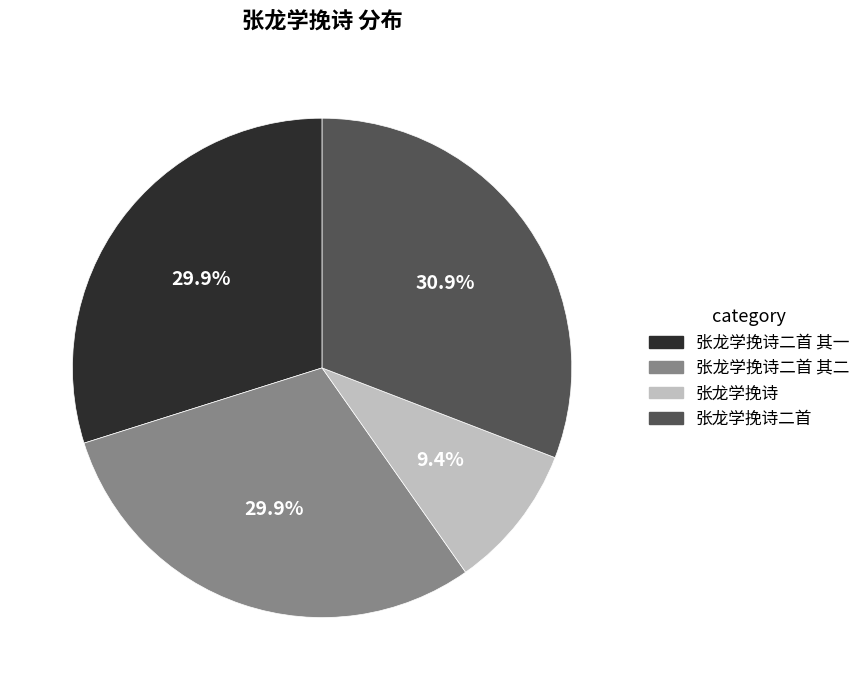

Count the number of slices in the pie.

4